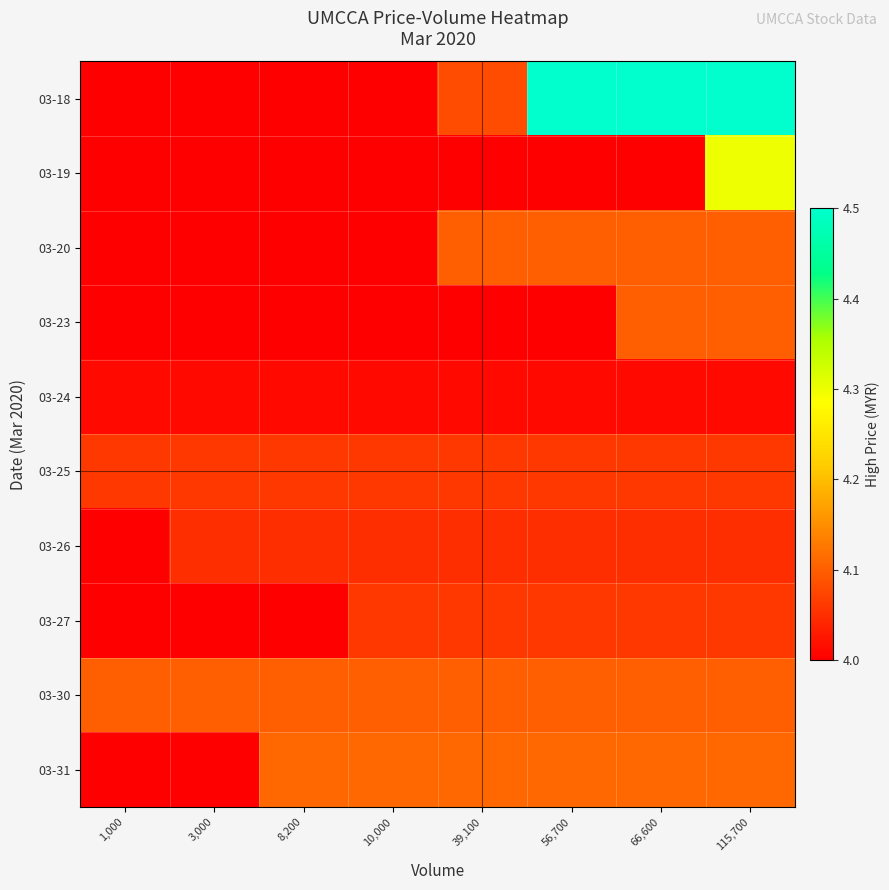

What is the difference between the highest and lowest values at 39,100?

0.7